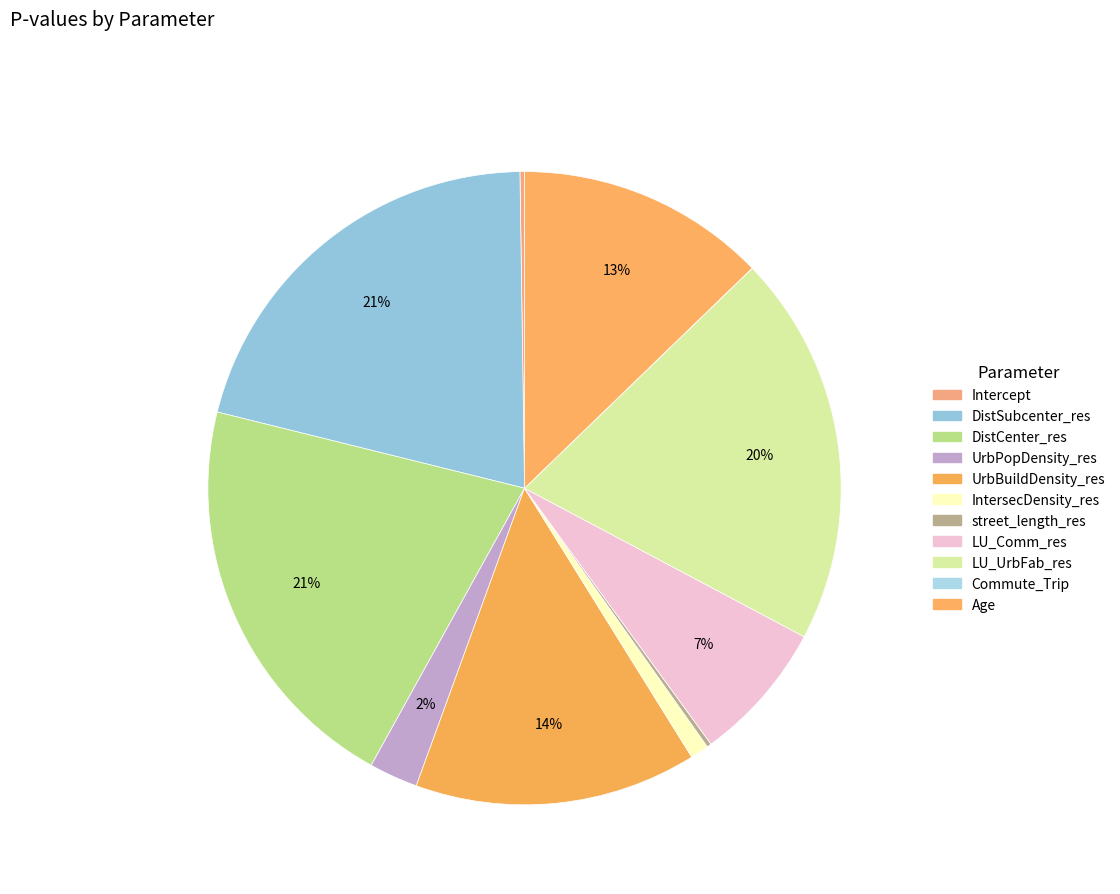

Is it true that street_length_res is 1% of the pie?

False